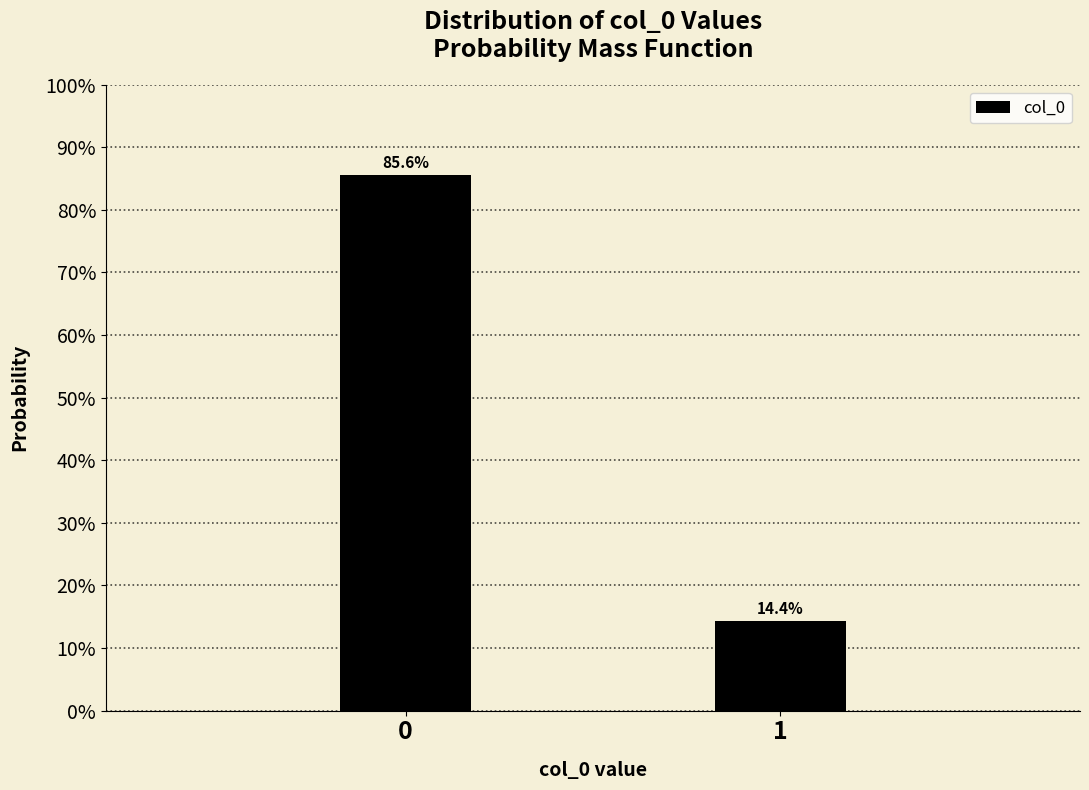

Reading left to right, transcribe all the data shown in this chart.

0=85.6	1=14.4